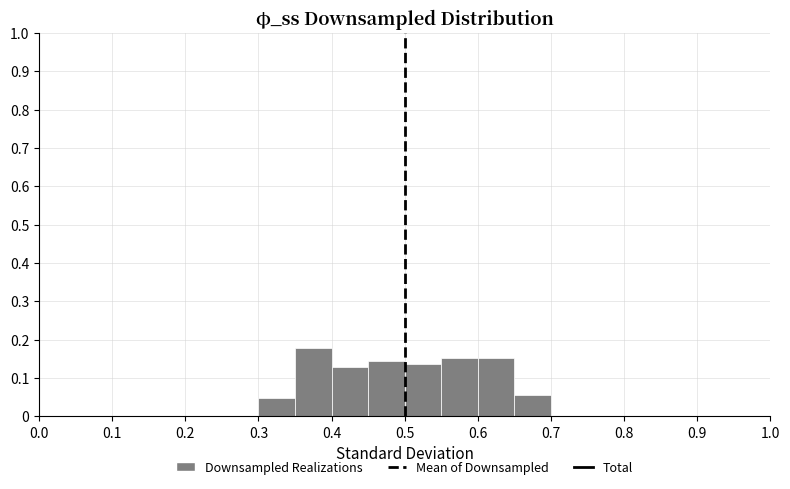

How tall is the bar that spans 0.45 to 0.50 on the x-axis? The values are not printed on the chart, so give them approximately, as read against the axis.

0.15